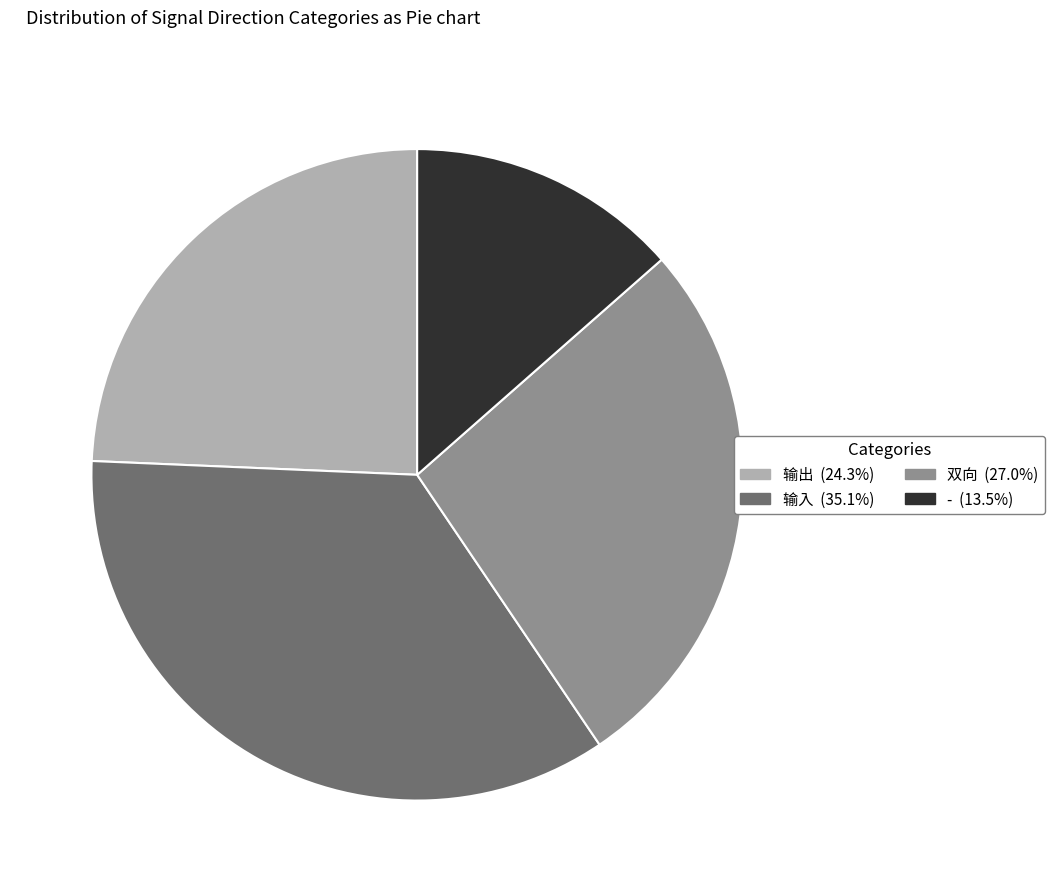

How many segments does this pie chart have?

4